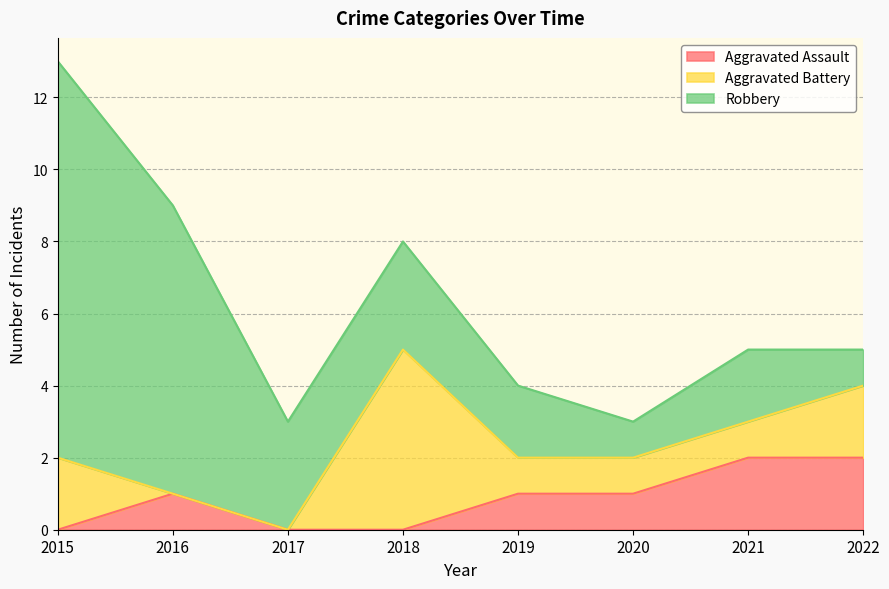

Which series has the widest spread of values?

Robbery